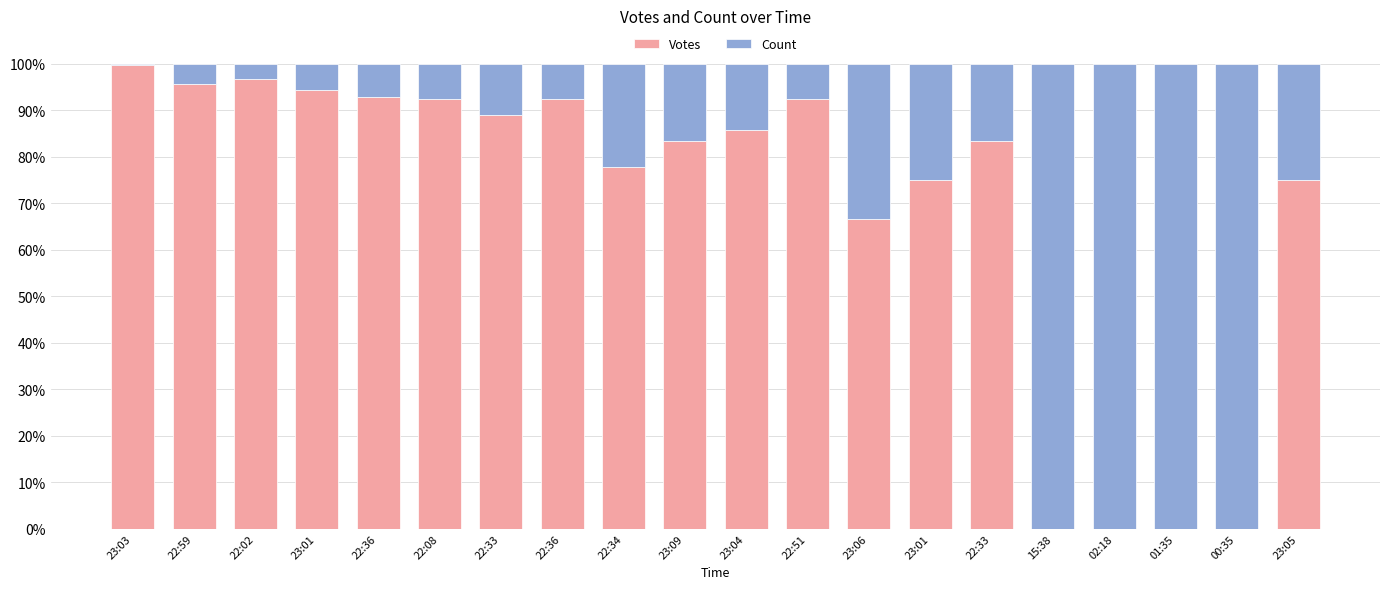

Are the bars horizontal?

No